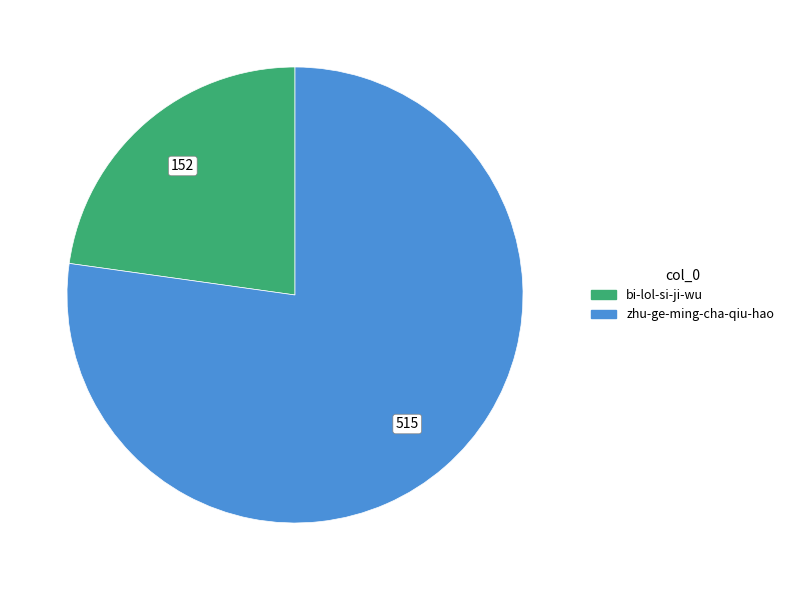

Is there a majority slice in this chart?

Yes